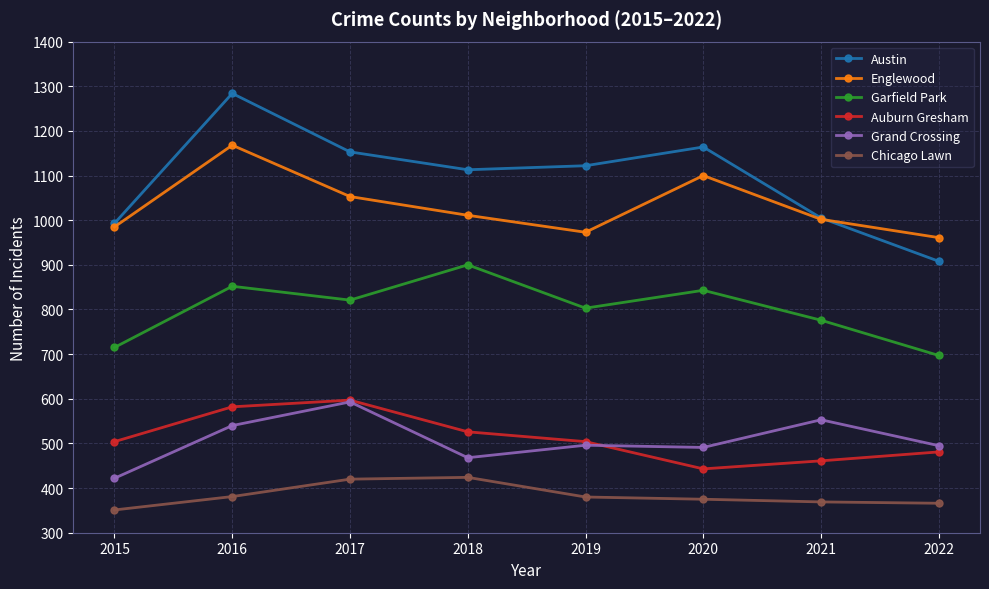

Is it true that Garfield Park equals 1397 at 2020?

False